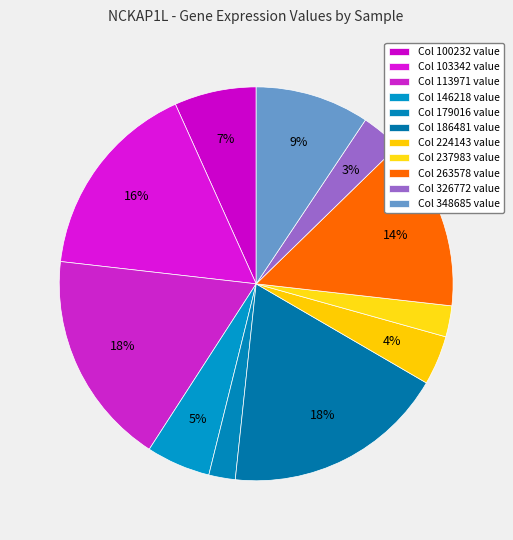

How many slices are in this pie chart?

11